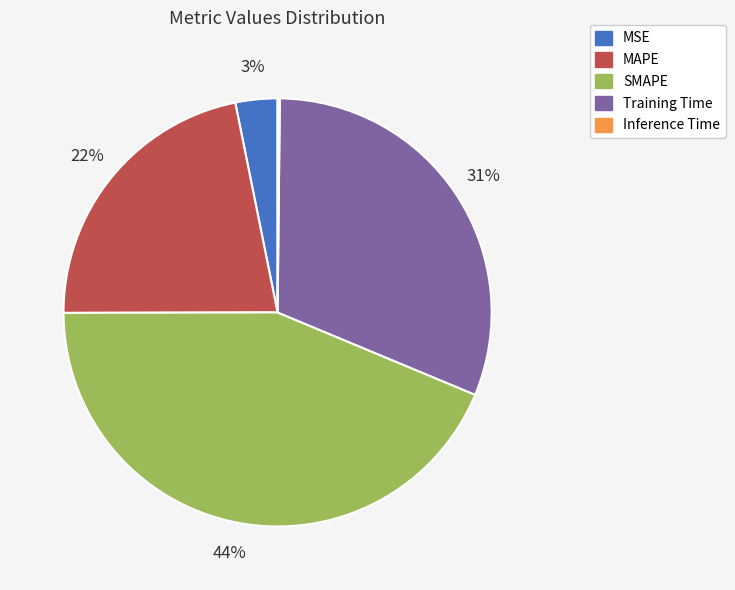

To the nearest percent, what is the difference between the largest and smallest slice percentages?

44%